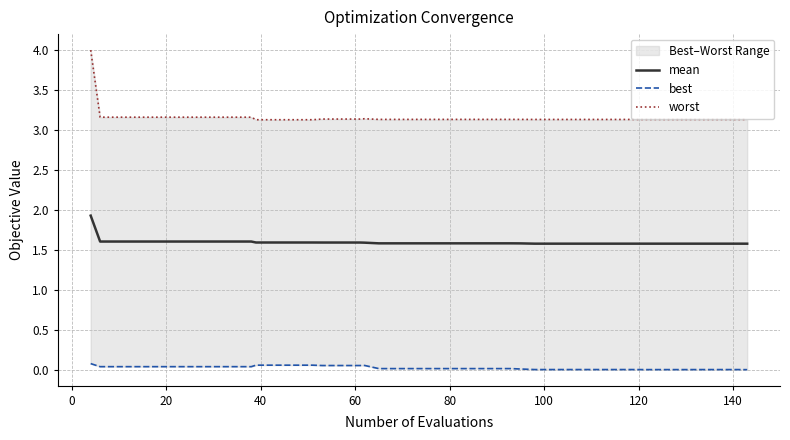

True or false: mean and best cross at least once.

False